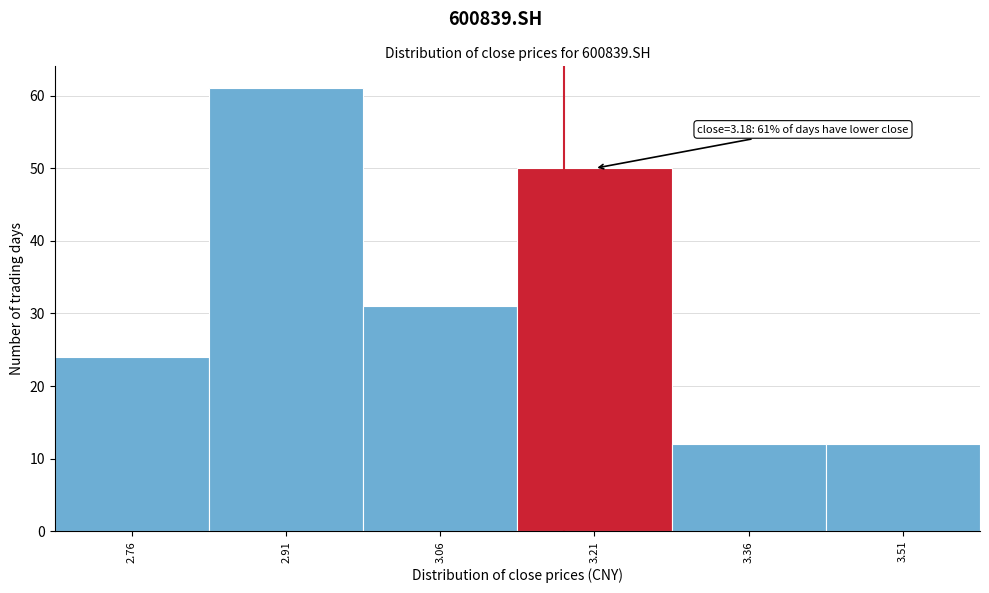

Over which range of the x-axis is the bar tallest?

2.835 to 2.985